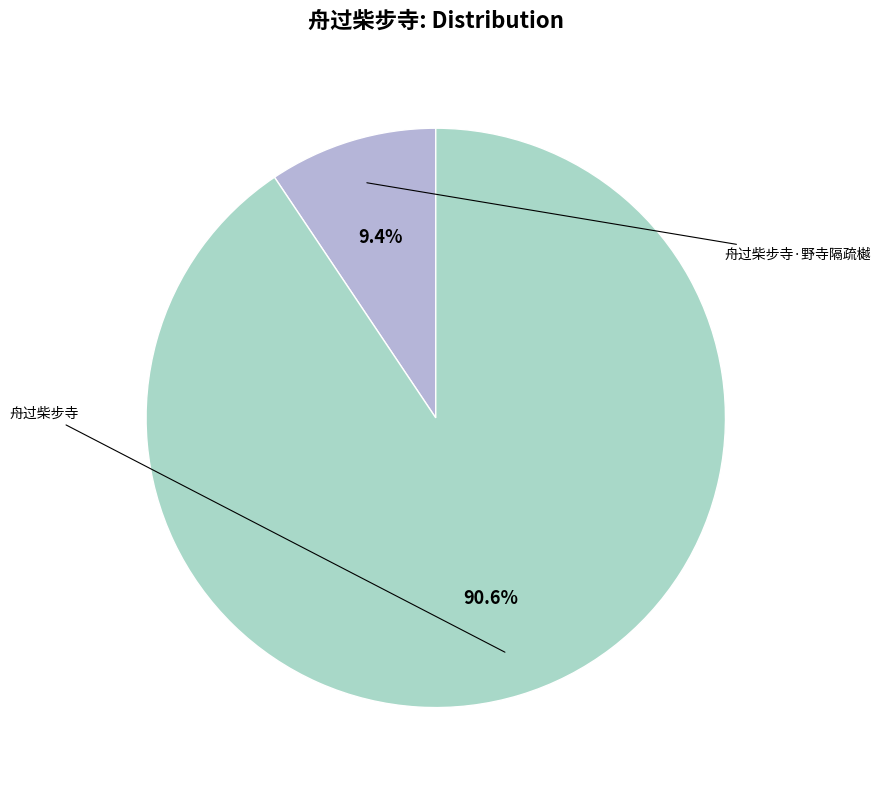

Does any single category account for the majority?

Yes